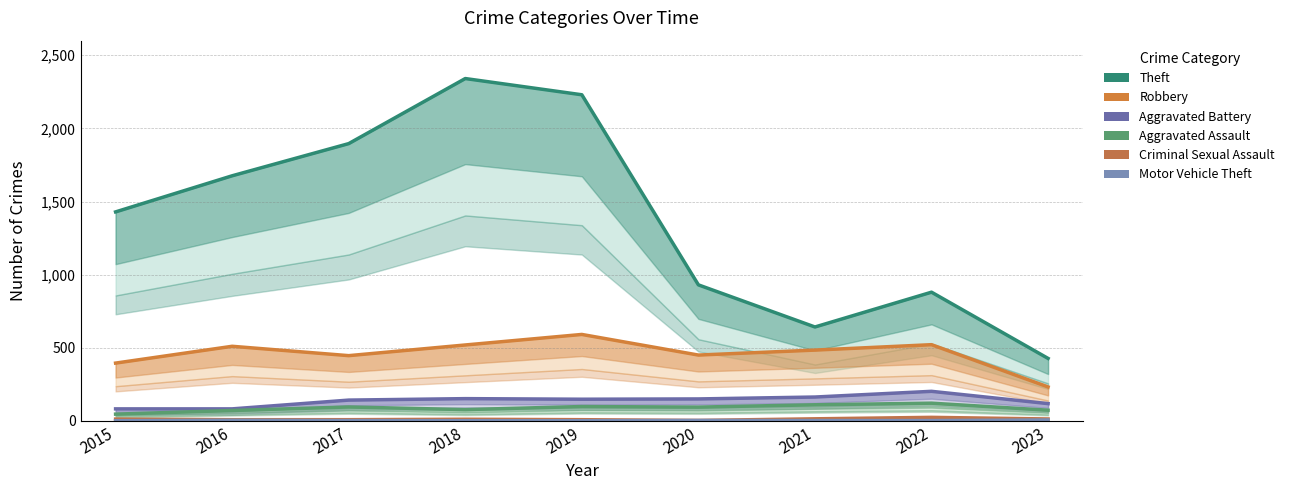

List the series in order of their peak value, lowest first.

Motor Vehicle Theft, Criminal Sexual Assault, Aggravated Assault, Aggravated Battery, Robbery, Theft